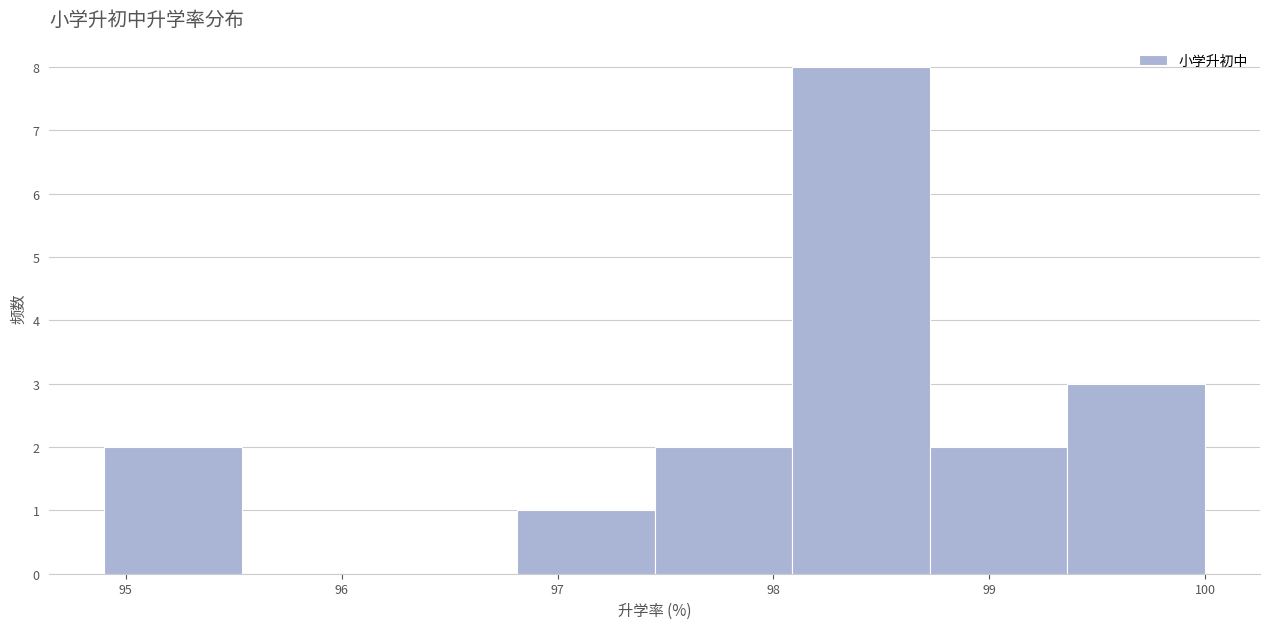

Which range on the x-axis has the tallest bar?

98.1 to 98.7